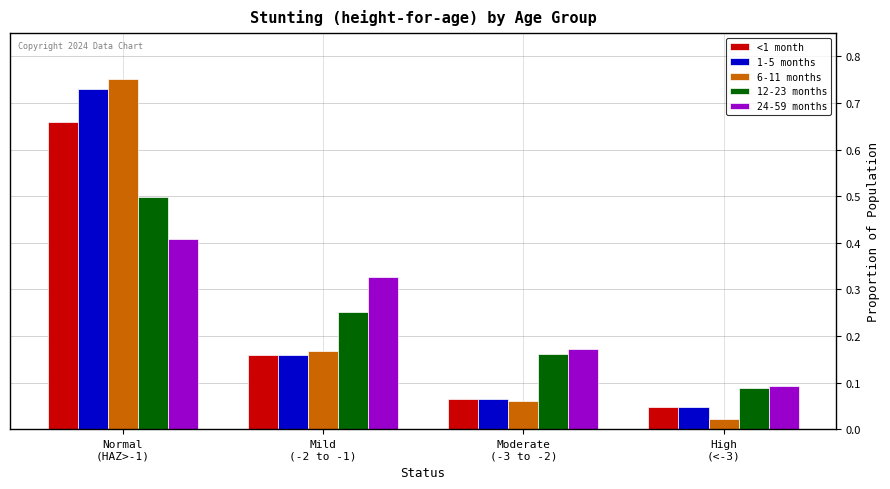

What is the sum of all 1-5 months values?

1.0